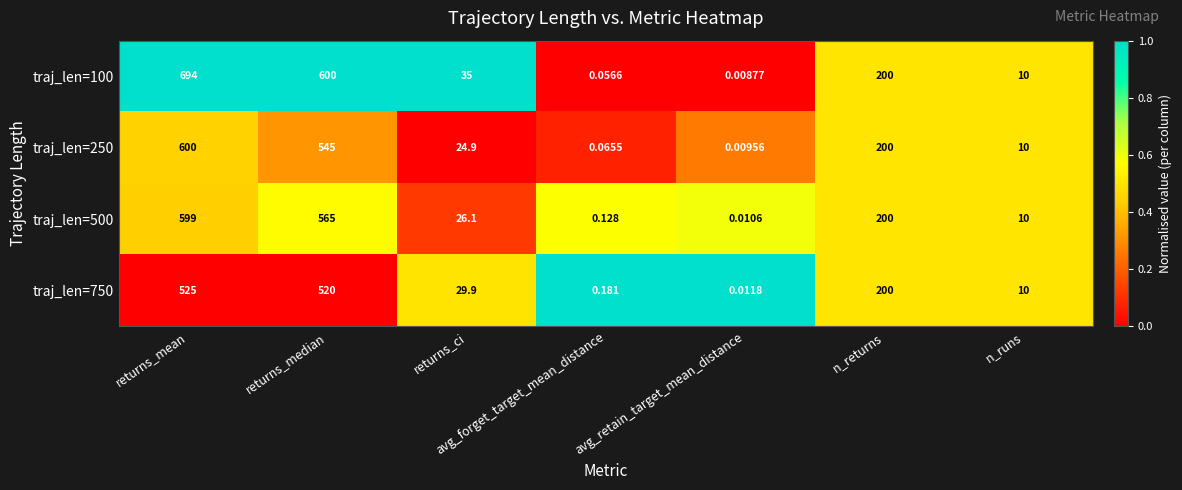

List the labels in order of traj_len=500 value, smallest first.

avg_retain_target_mean_distance, avg_forget_target_mean_distance, n_runs, returns_ci, n_returns, returns_median, returns_mean